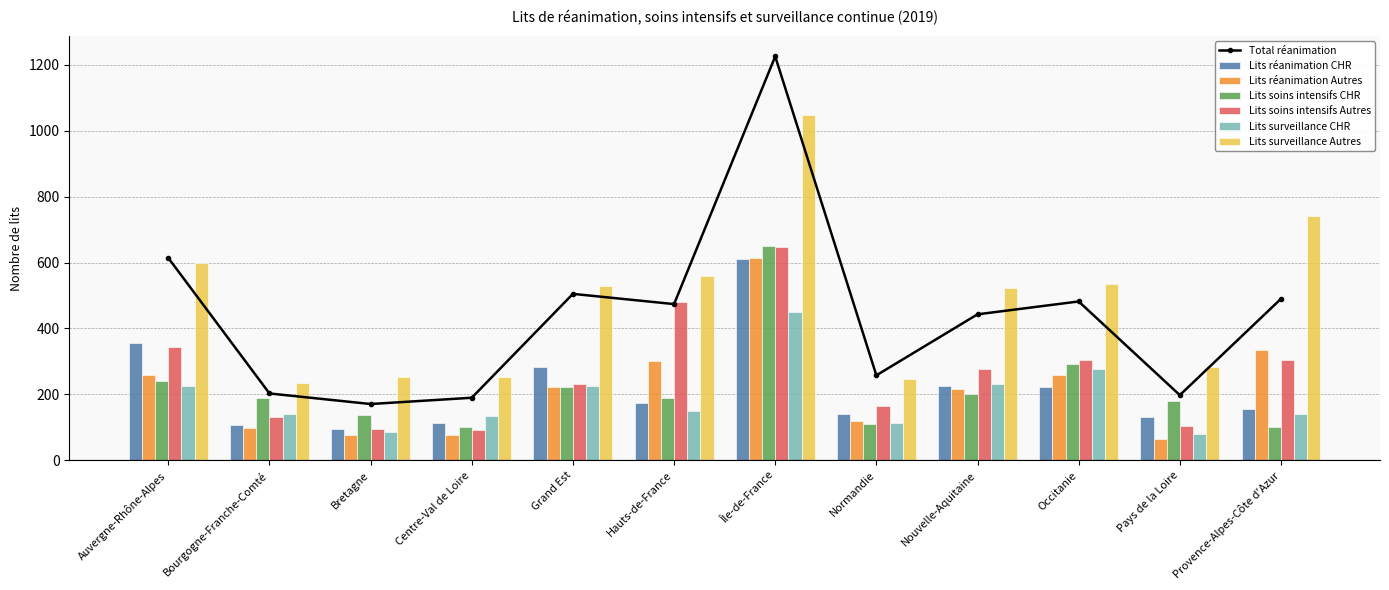

What is the label of the 5th bar from the left?

Grand Est